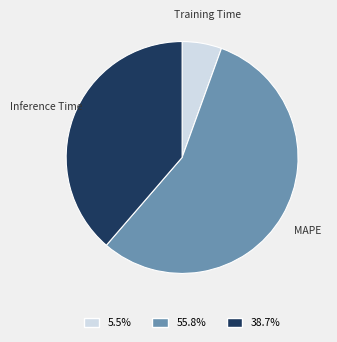

How many segments does this pie chart have?

3